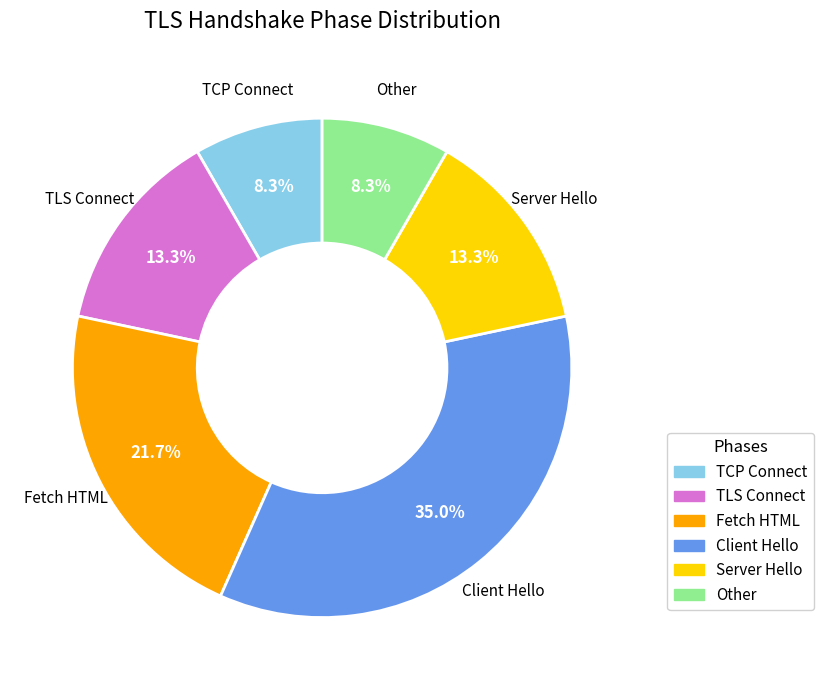

To the nearest percent, what is the average slice percentage?

17%